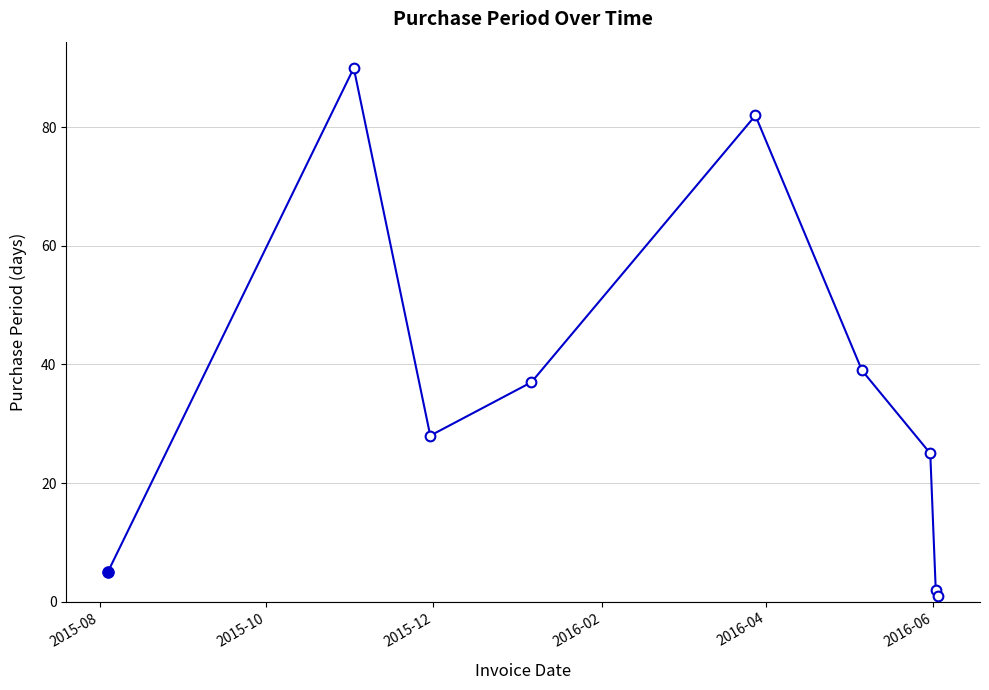

What is the value of the 3rd point from the left?

28